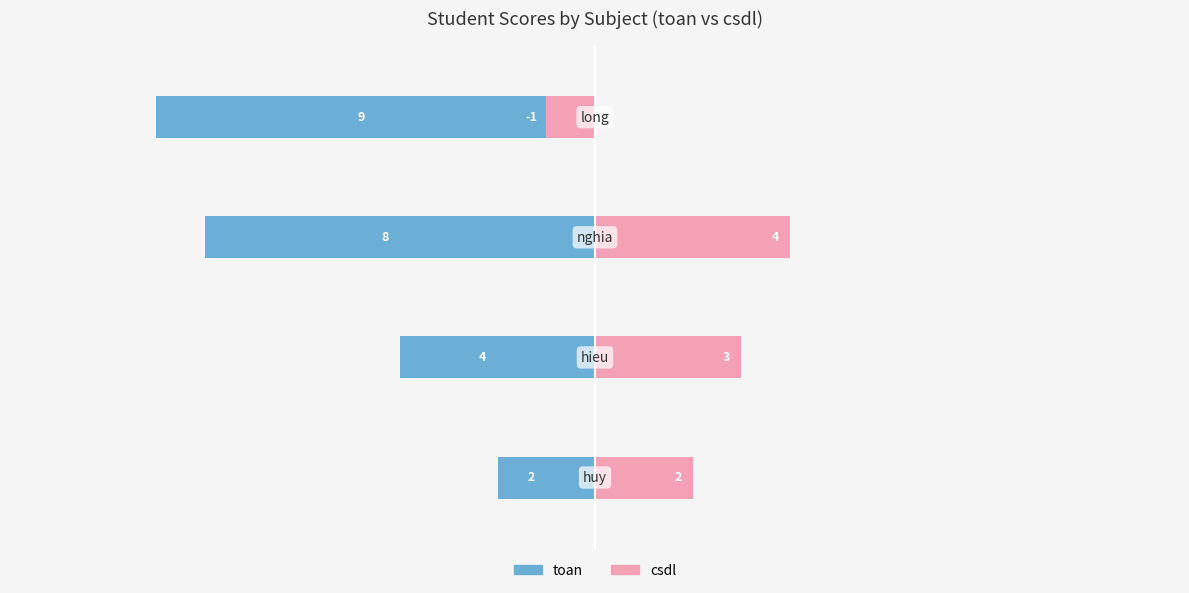

What are all the series names shown in the legend?

toan, csdl